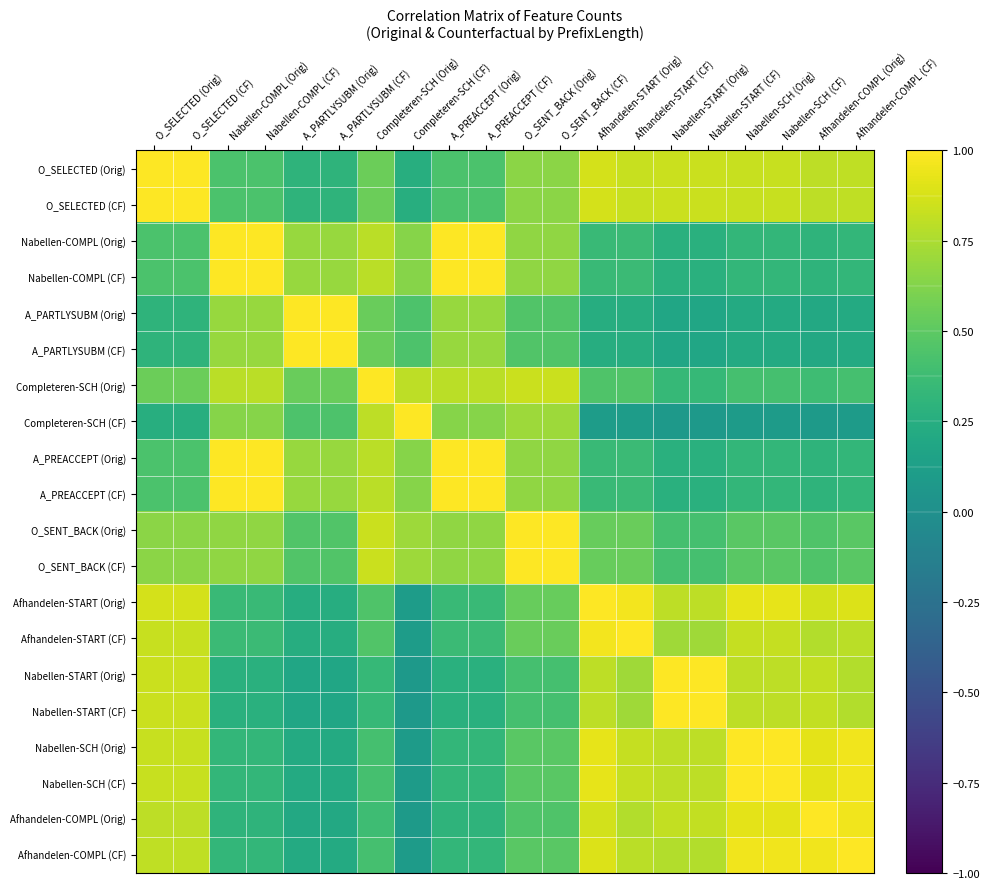

Reading left to right, what are all the values shown in this chart?

O_SELECTED (Orig): O_SELECTED (Orig)=1.0	O_SELECTED (CF)=1.0	Nabellen-COMPL (Orig)=0.4	Nabellen-COMPL (CF)=0.4	A_PARTLYSUBM (Orig)=0.3	A_PARTLYSUBM (CF)=0.3	Completeren-SCH (Orig)=0.5	Completeren-SCH (CF)=0.3	A_PREACCEPT (Orig)=0.4	A_PREACCEPT (CF)=0.4	O_SENT_BACK (Orig)=0.7	O_SENT_BACK (CF)=0.7	Afhandelen-START (Orig)=0.9	Afhandelen-START (CF)=0.8	Nabellen-START (Orig)=0.8	Nabellen-START (CF)=0.8	Nabellen-SCH (Orig)=0.8	Nabellen-SCH (CF)=0.8	Afhandelen-COMPL (Orig)=0.8	Afhandelen-COMPL (CF)=0.8
O_SELECTED (CF): O_SELECTED (Orig)=1.0	O_SELECTED (CF)=1.0	Nabellen-COMPL (Orig)=0.4	Nabellen-COMPL (CF)=0.4	A_PARTLYSUBM (Orig)=0.3	A_PARTLYSUBM (CF)=0.3	Completeren-SCH (Orig)=0.5	Completeren-SCH (CF)=0.3	A_PREACCEPT (Orig)=0.4	A_PREACCEPT (CF)=0.4	O_SENT_BACK (Orig)=0.7	O_SENT_BACK (CF)=0.7	Afhandelen-START (Orig)=0.9	Afhandelen-START (CF)=0.8	Nabellen-START (Orig)=0.8	Nabellen-START (CF)=0.8	Nabellen-SCH (Orig)=0.8	Nabellen-SCH (CF)=0.8	Afhandelen-COMPL (Orig)=0.8	Afhandelen-COMPL (CF)=0.8
Nabellen-COMPL (Orig): O_SELECTED (Orig)=0.4	O_SELECTED (CF)=0.4	Nabellen-COMPL (Orig)=1.0	Nabellen-COMPL (CF)=1.0	A_PARTLYSUBM (Orig)=0.7	A_PARTLYSUBM (CF)=0.7	Completeren-SCH (Orig)=0.8	Completeren-SCH (CF)=0.6	A_PREACCEPT (Orig)=1.0	A_PREACCEPT (CF)=1.0	O_SENT_BACK (Orig)=0.7	O_SENT_BACK (CF)=0.7	Afhandelen-START (Orig)=0.4	Afhandelen-START (CF)=0.4	Nabellen-START (Orig)=0.3	Nabellen-START (CF)=0.3	Nabellen-SCH (Orig)=0.3	Nabellen-SCH (CF)=0.3	Afhandelen-COMPL (Orig)=0.3	Afhandelen-COMPL (CF)=0.3
Nabellen-COMPL (CF): O_SELECTED (Orig)=0.4	O_SELECTED (CF)=0.4	Nabellen-COMPL (Orig)=1.0	Nabellen-COMPL (CF)=1.0	A_PARTLYSUBM (Orig)=0.7	A_PARTLYSUBM (CF)=0.7	Completeren-SCH (Orig)=0.8	Completeren-SCH (CF)=0.6	A_PREACCEPT (Orig)=1.0	A_PREACCEPT (CF)=1.0	O_SENT_BACK (Orig)=0.7	O_SENT_BACK (CF)=0.7	Afhandelen-START (Orig)=0.4	Afhandelen-START (CF)=0.4	Nabellen-START (Orig)=0.3	Nabellen-START (CF)=0.3	Nabellen-SCH (Orig)=0.3	Nabellen-SCH (CF)=0.3	Afhandelen-COMPL (Orig)=0.3	Afhandelen-COMPL (CF)=0.3
A_PARTLYSUBM (Orig): O_SELECTED (Orig)=0.3	O_SELECTED (CF)=0.3	Nabellen-COMPL (Orig)=0.7	Nabellen-COMPL (CF)=0.7	A_PARTLYSUBM (Orig)=1.0	A_PARTLYSUBM (CF)=1.0	Completeren-SCH (Orig)=0.5	Completeren-SCH (CF)=0.4	A_PREACCEPT (Orig)=0.7	A_PREACCEPT (CF)=0.7	O_SENT_BACK (Orig)=0.5	O_SENT_BACK (CF)=0.5	Afhandelen-START (Orig)=0.2	Afhandelen-START (CF)=0.2	Nabellen-START (Orig)=0.2	Nabellen-START (CF)=0.2	Nabellen-SCH (Orig)=0.2	Nabellen-SCH (CF)=0.2	Afhandelen-COMPL (Orig)=0.2	Afhandelen-COMPL (CF)=0.2
A_PARTLYSUBM (CF): O_SELECTED (Orig)=0.3	O_SELECTED (CF)=0.3	Nabellen-COMPL (Orig)=0.7	Nabellen-COMPL (CF)=0.7	A_PARTLYSUBM (Orig)=1.0	A_PARTLYSUBM (CF)=1.0	Completeren-SCH (Orig)=0.5	Completeren-SCH (CF)=0.4	A_PREACCEPT (Orig)=0.7	A_PREACCEPT (CF)=0.7	O_SENT_BACK (Orig)=0.5	O_SENT_BACK (CF)=0.5	Afhandelen-START (Orig)=0.2	Afhandelen-START (CF)=0.2	Nabellen-START (Orig)=0.2	Nabellen-START (CF)=0.2	Nabellen-SCH (Orig)=0.2	Nabellen-SCH (CF)=0.2	Afhandelen-COMPL (Orig)=0.2	Afhandelen-COMPL (CF)=0.2
Completeren-SCH (Orig): O_SELECTED (Orig)=0.5	O_SELECTED (CF)=0.5	Nabellen-COMPL (Orig)=0.8	Nabellen-COMPL (CF)=0.8	A_PARTLYSUBM (Orig)=0.5	A_PARTLYSUBM (CF)=0.5	Completeren-SCH (Orig)=1.0	Completeren-SCH (CF)=0.8	A_PREACCEPT (Orig)=0.8	A_PREACCEPT (CF)=0.8	O_SENT_BACK (Orig)=0.8	O_SENT_BACK (CF)=0.8	Afhandelen-START (Orig)=0.5	Afhandelen-START (CF)=0.5	Nabellen-START (Orig)=0.3	Nabellen-START (CF)=0.3	Nabellen-SCH (Orig)=0.4	Nabellen-SCH (CF)=0.4	Afhandelen-COMPL (Orig)=0.4	Afhandelen-COMPL (CF)=0.4
Completeren-SCH (CF): O_SELECTED (Orig)=0.3	O_SELECTED (CF)=0.3	Nabellen-COMPL (Orig)=0.6	Nabellen-COMPL (CF)=0.6	A_PARTLYSUBM (Orig)=0.4	A_PARTLYSUBM (CF)=0.4	Completeren-SCH (Orig)=0.8	Completeren-SCH (CF)=1.0	A_PREACCEPT (Orig)=0.6	A_PREACCEPT (CF)=0.6	O_SENT_BACK (Orig)=0.7	O_SENT_BACK (CF)=0.7	Afhandelen-START (Orig)=0.1	Afhandelen-START (CF)=0.1	Nabellen-START (Orig)=0.1	Nabellen-START (CF)=0.1	Nabellen-SCH (Orig)=0.1	Nabellen-SCH (CF)=0.1	Afhandelen-COMPL (Orig)=0.1	Afhandelen-COMPL (CF)=0.1
A_PREACCEPT (Orig): O_SELECTED (Orig)=0.4	O_SELECTED (CF)=0.4	Nabellen-COMPL (Orig)=1.0	Nabellen-COMPL (CF)=1.0	A_PARTLYSUBM (Orig)=0.7	A_PARTLYSUBM (CF)=0.7	Completeren-SCH (Orig)=0.8	Completeren-SCH (CF)=0.6	A_PREACCEPT (Orig)=1.0	A_PREACCEPT (CF)=1.0	O_SENT_BACK (Orig)=0.7	O_SENT_BACK (CF)=0.7	Afhandelen-START (Orig)=0.4	Afhandelen-START (CF)=0.4	Nabellen-START (Orig)=0.3	Nabellen-START (CF)=0.3	Nabellen-SCH (Orig)=0.3	Nabellen-SCH (CF)=0.3	Afhandelen-COMPL (Orig)=0.3	Afhandelen-COMPL (CF)=0.3
A_PREACCEPT (CF): O_SELECTED (Orig)=0.4	O_SELECTED (CF)=0.4	Nabellen-COMPL (Orig)=1.0	Nabellen-COMPL (CF)=1.0	A_PARTLYSUBM (Orig)=0.7	A_PARTLYSUBM (CF)=0.7	Completeren-SCH (Orig)=0.8	Completeren-SCH (CF)=0.6	A_PREACCEPT (Orig)=1.0	A_PREACCEPT (CF)=1.0	O_SENT_BACK (Orig)=0.7	O_SENT_BACK (CF)=0.7	Afhandelen-START (Orig)=0.4	Afhandelen-START (CF)=0.4	Nabellen-START (Orig)=0.3	Nabellen-START (CF)=0.3	Nabellen-SCH (Orig)=0.3	Nabellen-SCH (CF)=0.3	Afhandelen-COMPL (Orig)=0.3	Afhandelen-COMPL (CF)=0.3
O_SENT_BACK (Orig): O_SELECTED (Orig)=0.7	O_SELECTED (CF)=0.7	Nabellen-COMPL (Orig)=0.7	Nabellen-COMPL (CF)=0.7	A_PARTLYSUBM (Orig)=0.5	A_PARTLYSUBM (CF)=0.5	Completeren-SCH (Orig)=0.8	Completeren-SCH (CF)=0.7	A_PREACCEPT (Orig)=0.7	A_PREACCEPT (CF)=0.7	O_SENT_BACK (Orig)=1.0	O_SENT_BACK (CF)=1.0	Afhandelen-START (Orig)=0.5	Afhandelen-START (CF)=0.5	Nabellen-START (Orig)=0.4	Nabellen-START (CF)=0.4	Nabellen-SCH (Orig)=0.5	Nabellen-SCH (CF)=0.5	Afhandelen-COMPL (Orig)=0.4	Afhandelen-COMPL (CF)=0.5
O_SENT_BACK (CF): O_SELECTED (Orig)=0.7	O_SELECTED (CF)=0.7	Nabellen-COMPL (Orig)=0.7	Nabellen-COMPL (CF)=0.7	A_PARTLYSUBM (Orig)=0.5	A_PARTLYSUBM (CF)=0.5	Completeren-SCH (Orig)=0.8	Completeren-SCH (CF)=0.7	A_PREACCEPT (Orig)=0.7	A_PREACCEPT (CF)=0.7	O_SENT_BACK (Orig)=1.0	O_SENT_BACK (CF)=1.0	Afhandelen-START (Orig)=0.5	Afhandelen-START (CF)=0.5	Nabellen-START (Orig)=0.4	Nabellen-START (CF)=0.4	Nabellen-SCH (Orig)=0.5	Nabellen-SCH (CF)=0.5	Afhandelen-COMPL (Orig)=0.4	Afhandelen-COMPL (CF)=0.5
Afhandelen-START (Orig): O_SELECTED (Orig)=0.9	O_SELECTED (CF)=0.9	Nabellen-COMPL (Orig)=0.4	Nabellen-COMPL (CF)=0.4	A_PARTLYSUBM (Orig)=0.2	A_PARTLYSUBM (CF)=0.2	Completeren-SCH (Orig)=0.5	Completeren-SCH (CF)=0.1	A_PREACCEPT (Orig)=0.4	A_PREACCEPT (CF)=0.4	O_SENT_BACK (Orig)=0.5	O_SENT_BACK (CF)=0.5	Afhandelen-START (Orig)=1.0	Afhandelen-START (CF)=1.0	Nabellen-START (Orig)=0.8	Nabellen-START (CF)=0.8	Nabellen-SCH (Orig)=0.9	Nabellen-SCH (CF)=0.9	Afhandelen-COMPL (Orig)=0.9	Afhandelen-COMPL (CF)=0.9
Afhandelen-START (CF): O_SELECTED (Orig)=0.8	O_SELECTED (CF)=0.8	Nabellen-COMPL (Orig)=0.4	Nabellen-COMPL (CF)=0.4	A_PARTLYSUBM (Orig)=0.2	A_PARTLYSUBM (CF)=0.2	Completeren-SCH (Orig)=0.5	Completeren-SCH (CF)=0.1	A_PREACCEPT (Orig)=0.4	A_PREACCEPT (CF)=0.4	O_SENT_BACK (Orig)=0.5	O_SENT_BACK (CF)=0.5	Afhandelen-START (Orig)=1.0	Afhandelen-START (CF)=1.0	Nabellen-START (Orig)=0.7	Nabellen-START (CF)=0.7	Nabellen-SCH (Orig)=0.8	Nabellen-SCH (CF)=0.8	Afhandelen-COMPL (Orig)=0.8	Afhandelen-COMPL (CF)=0.8
Nabellen-START (Orig): O_SELECTED (Orig)=0.8	O_SELECTED (CF)=0.8	Nabellen-COMPL (Orig)=0.3	Nabellen-COMPL (CF)=0.3	A_PARTLYSUBM (Orig)=0.2	A_PARTLYSUBM (CF)=0.2	Completeren-SCH (Orig)=0.3	Completeren-SCH (CF)=0.1	A_PREACCEPT (Orig)=0.3	A_PREACCEPT (CF)=0.3	O_SENT_BACK (Orig)=0.4	O_SENT_BACK (CF)=0.4	Afhandelen-START (Orig)=0.8	Afhandelen-START (CF)=0.7	Nabellen-START (Orig)=1.0	Nabellen-START (CF)=1.0	Nabellen-SCH (Orig)=0.8	Nabellen-SCH (CF)=0.8	Afhandelen-COMPL (Orig)=0.8	Afhandelen-COMPL (CF)=0.8
Nabellen-START (CF): O_SELECTED (Orig)=0.8	O_SELECTED (CF)=0.8	Nabellen-COMPL (Orig)=0.3	Nabellen-COMPL (CF)=0.3	A_PARTLYSUBM (Orig)=0.2	A_PARTLYSUBM (CF)=0.2	Completeren-SCH (Orig)=0.3	Completeren-SCH (CF)=0.1	A_PREACCEPT (Orig)=0.3	A_PREACCEPT (CF)=0.3	O_SENT_BACK (Orig)=0.4	O_SENT_BACK (CF)=0.4	Afhandelen-START (Orig)=0.8	Afhandelen-START (CF)=0.7	Nabellen-START (Orig)=1.0	Nabellen-START (CF)=1.0	Nabellen-SCH (Orig)=0.8	Nabellen-SCH (CF)=0.8	Afhandelen-COMPL (Orig)=0.8	Afhandelen-COMPL (CF)=0.8
Nabellen-SCH (Orig): O_SELECTED (Orig)=0.8	O_SELECTED (CF)=0.8	Nabellen-COMPL (Orig)=0.3	Nabellen-COMPL (CF)=0.3	A_PARTLYSUBM (Orig)=0.2	A_PARTLYSUBM (CF)=0.2	Completeren-SCH (Orig)=0.4	Completeren-SCH (CF)=0.1	A_PREACCEPT (Orig)=0.3	A_PREACCEPT (CF)=0.3	O_SENT_BACK (Orig)=0.5	O_SENT_BACK (CF)=0.5	Afhandelen-START (Orig)=0.9	Afhandelen-START (CF)=0.8	Nabellen-START (Orig)=0.8	Nabellen-START (CF)=0.8	Nabellen-SCH (Orig)=1.0	Nabellen-SCH (CF)=1.0	Afhandelen-COMPL (Orig)=0.9	Afhandelen-COMPL (CF)=1.0
Nabellen-SCH (CF): O_SELECTED (Orig)=0.8	O_SELECTED (CF)=0.8	Nabellen-COMPL (Orig)=0.3	Nabellen-COMPL (CF)=0.3	A_PARTLYSUBM (Orig)=0.2	A_PARTLYSUBM (CF)=0.2	Completeren-SCH (Orig)=0.4	Completeren-SCH (CF)=0.1	A_PREACCEPT (Orig)=0.3	A_PREACCEPT (CF)=0.3	O_SENT_BACK (Orig)=0.5	O_SENT_BACK (CF)=0.5	Afhandelen-START (Orig)=0.9	Afhandelen-START (CF)=0.8	Nabellen-START (Orig)=0.8	Nabellen-START (CF)=0.8	Nabellen-SCH (Orig)=1.0	Nabellen-SCH (CF)=1.0	Afhandelen-COMPL (Orig)=0.9	Afhandelen-COMPL (CF)=1.0
Afhandelen-COMPL (Orig): O_SELECTED (Orig)=0.8	O_SELECTED (CF)=0.8	Nabellen-COMPL (Orig)=0.3	Nabellen-COMPL (CF)=0.3	A_PARTLYSUBM (Orig)=0.2	A_PARTLYSUBM (CF)=0.2	Completeren-SCH (Orig)=0.4	Completeren-SCH (CF)=0.1	A_PREACCEPT (Orig)=0.3	A_PREACCEPT (CF)=0.3	O_SENT_BACK (Orig)=0.4	O_SENT_BACK (CF)=0.4	Afhandelen-START (Orig)=0.9	Afhandelen-START (CF)=0.8	Nabellen-START (Orig)=0.8	Nabellen-START (CF)=0.8	Nabellen-SCH (Orig)=0.9	Nabellen-SCH (CF)=0.9	Afhandelen-COMPL (Orig)=1.0	Afhandelen-COMPL (CF)=1.0
Afhandelen-COMPL (CF): O_SELECTED (Orig)=0.8	O_SELECTED (CF)=0.8	Nabellen-COMPL (Orig)=0.3	Nabellen-COMPL (CF)=0.3	A_PARTLYSUBM (Orig)=0.2	A_PARTLYSUBM (CF)=0.2	Completeren-SCH (Orig)=0.4	Completeren-SCH (CF)=0.1	A_PREACCEPT (Orig)=0.3	A_PREACCEPT (CF)=0.3	O_SENT_BACK (Orig)=0.5	O_SENT_BACK (CF)=0.5	Afhandelen-START (Orig)=0.9	Afhandelen-START (CF)=0.8	Nabellen-START (Orig)=0.8	Nabellen-START (CF)=0.8	Nabellen-SCH (Orig)=1.0	Nabellen-SCH (CF)=1.0	Afhandelen-COMPL (Orig)=1.0	Afhandelen-COMPL (CF)=1.0